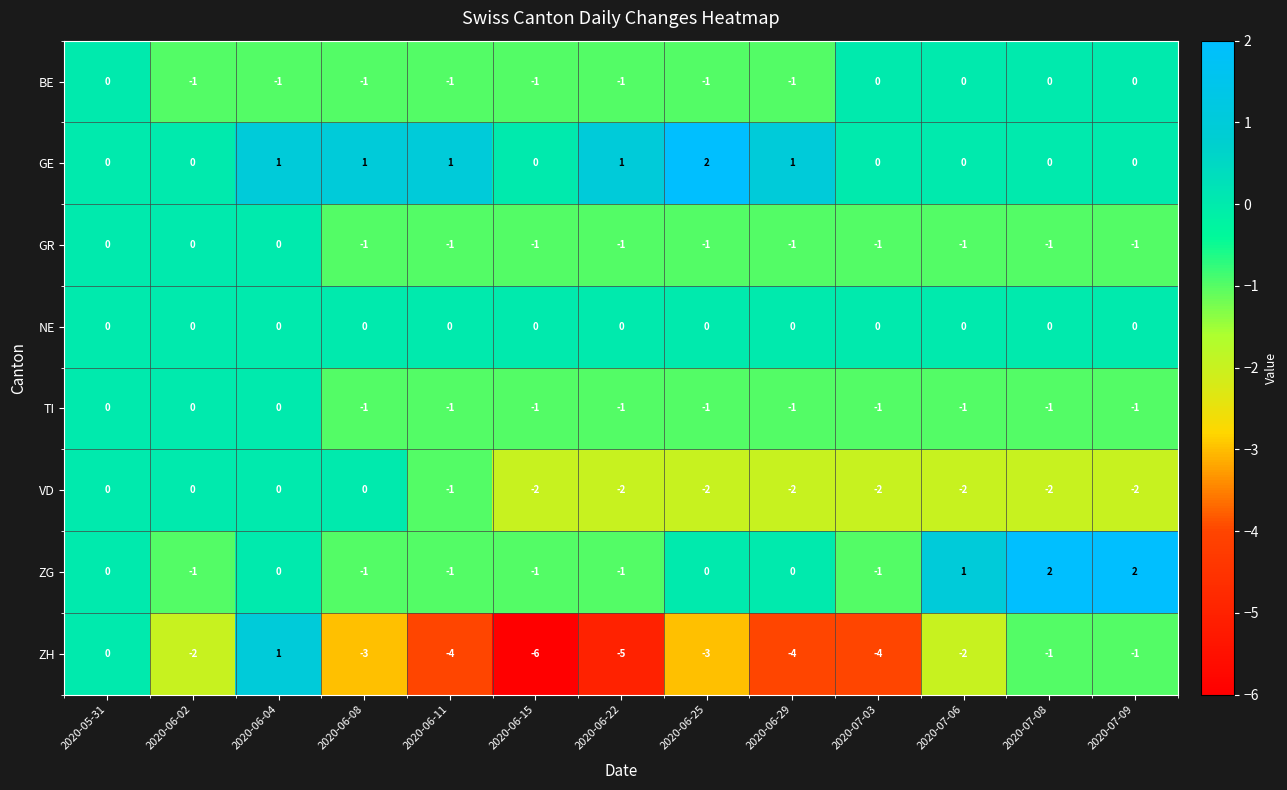

Count the BE values in the range -1 to 0.

13